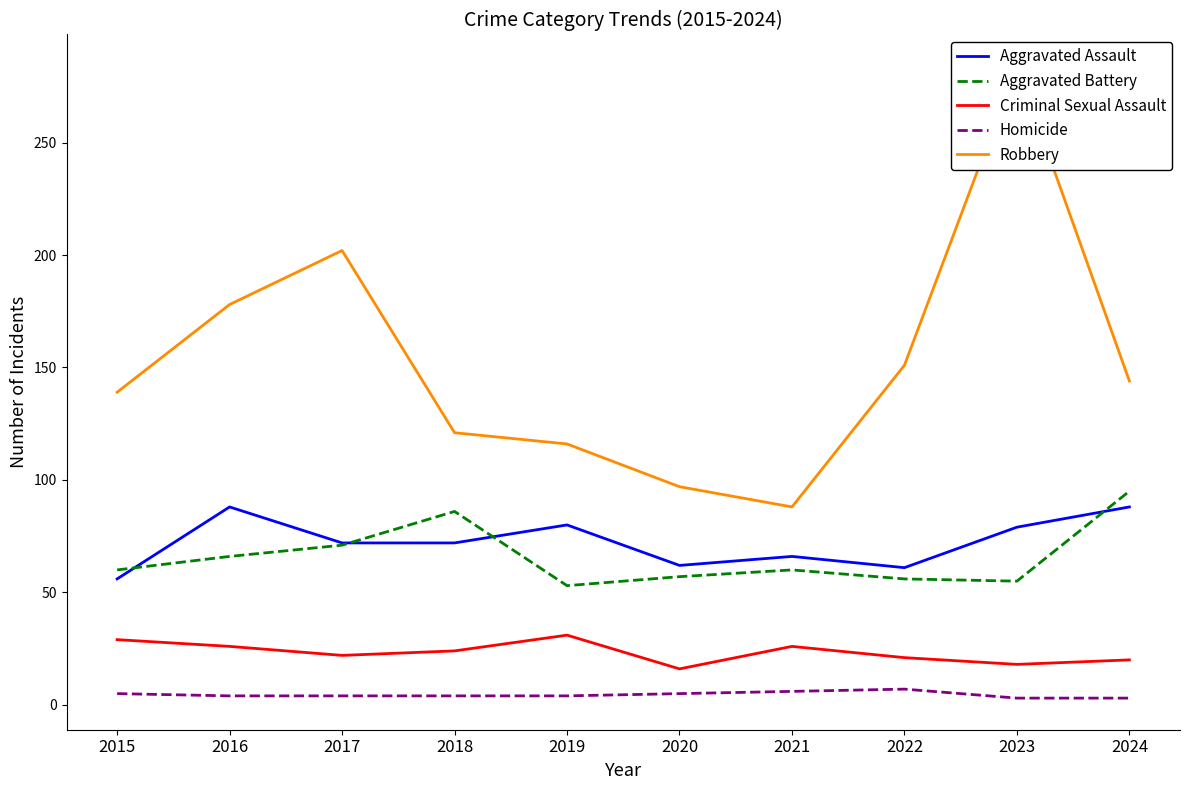

Is the value of Aggravated Battery at 2023 greater than the value of Criminal Sexual Assault at 2015?

Yes